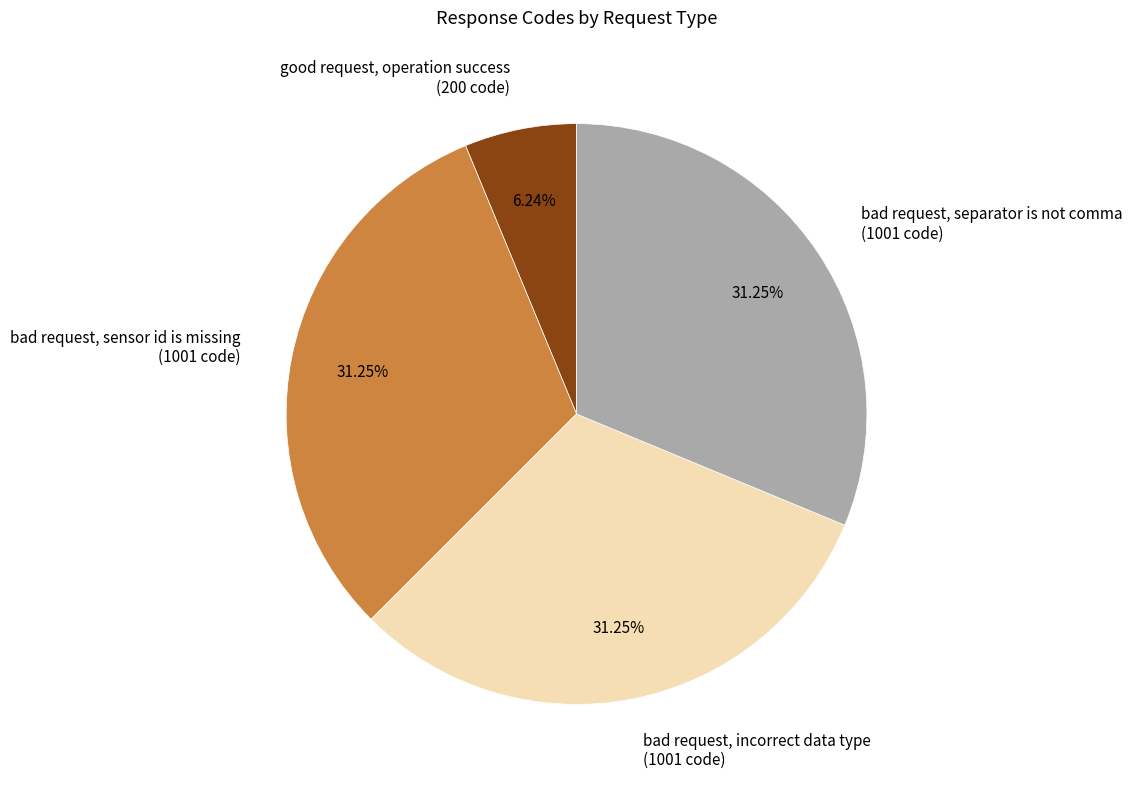

What percentage is NOT represented by good request, operation success?

93.8%